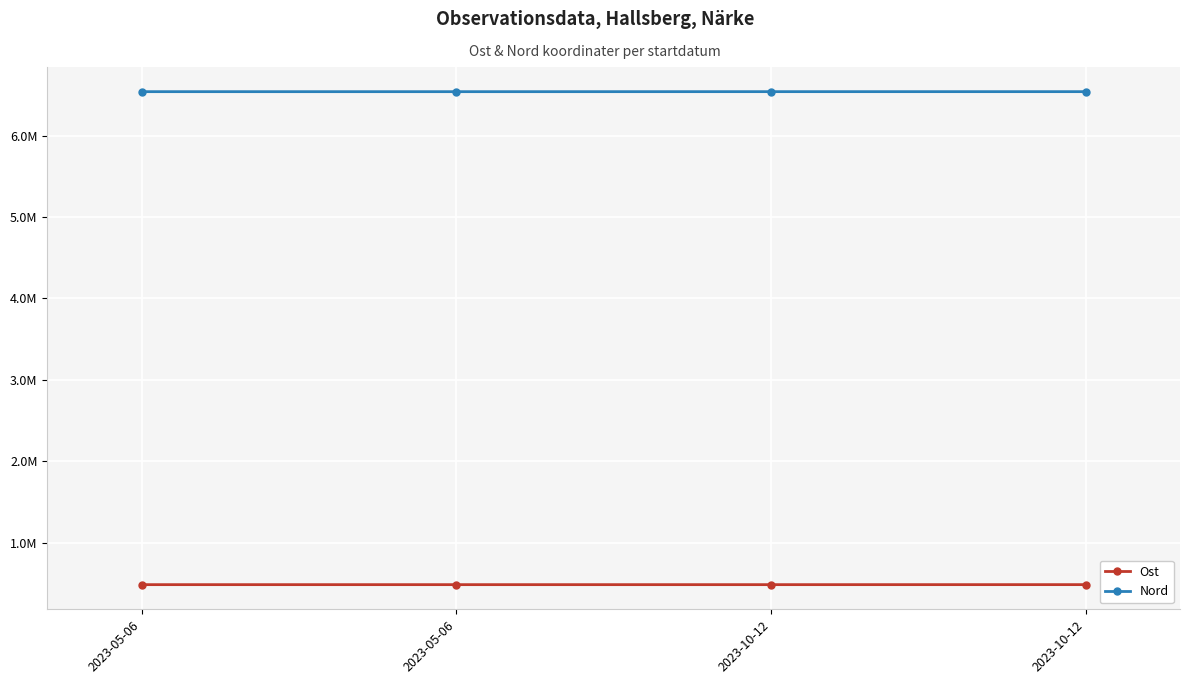

What are all the series names shown in the legend?

Ost, Nord